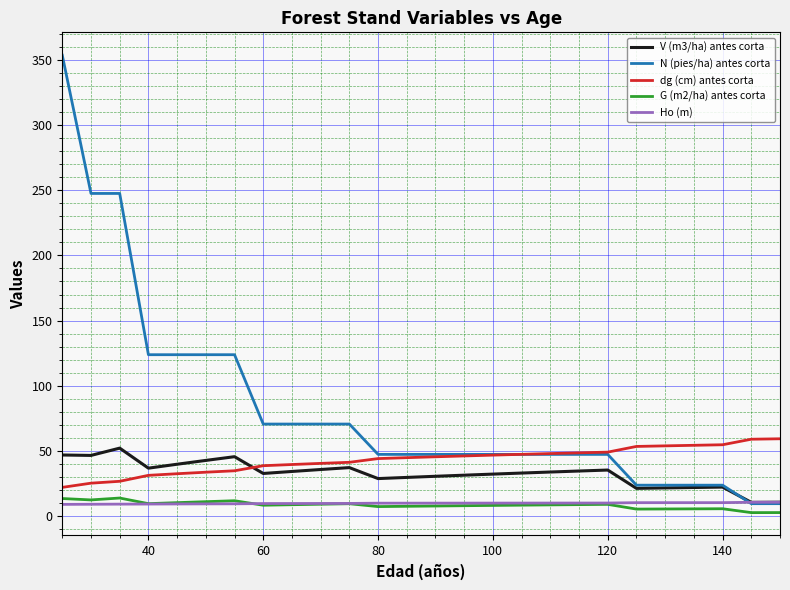

What is the difference between the maximum and minimum values in the N (pies/ha) antes corta series?

344.2